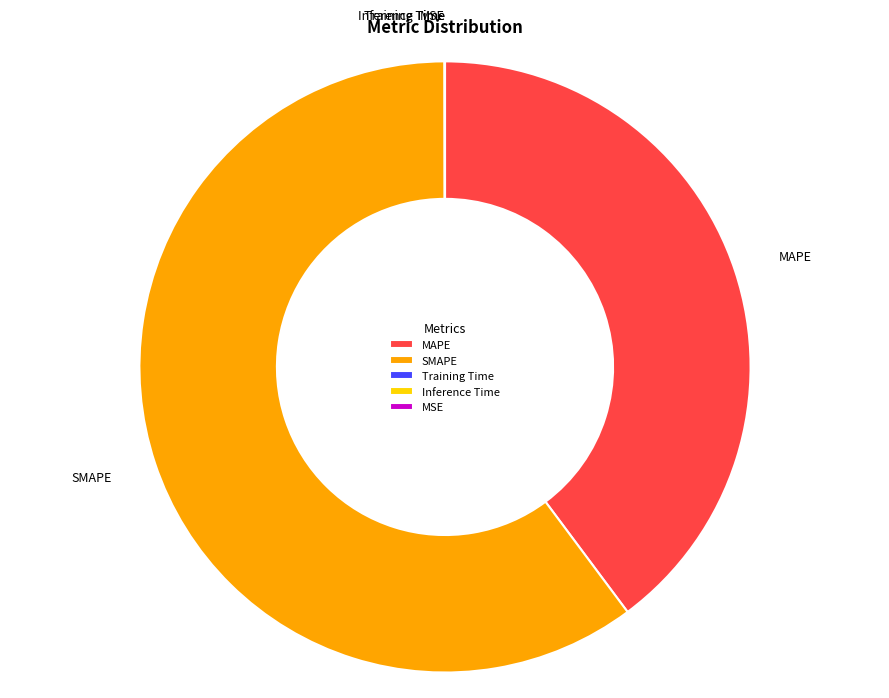

Which category accounts for the majority?

SMAPE